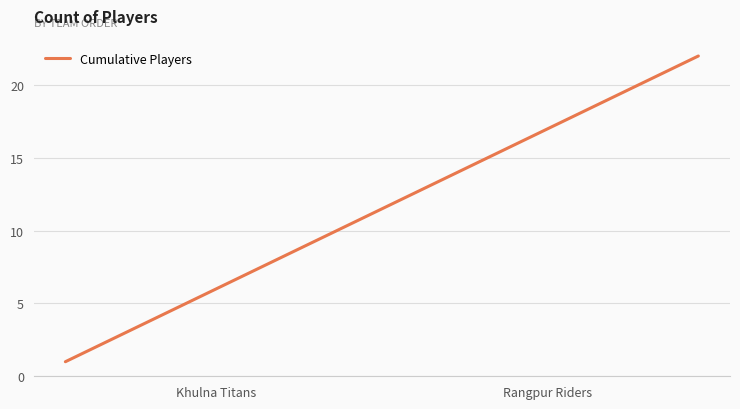

What is the maximum value shown in the chart?

22